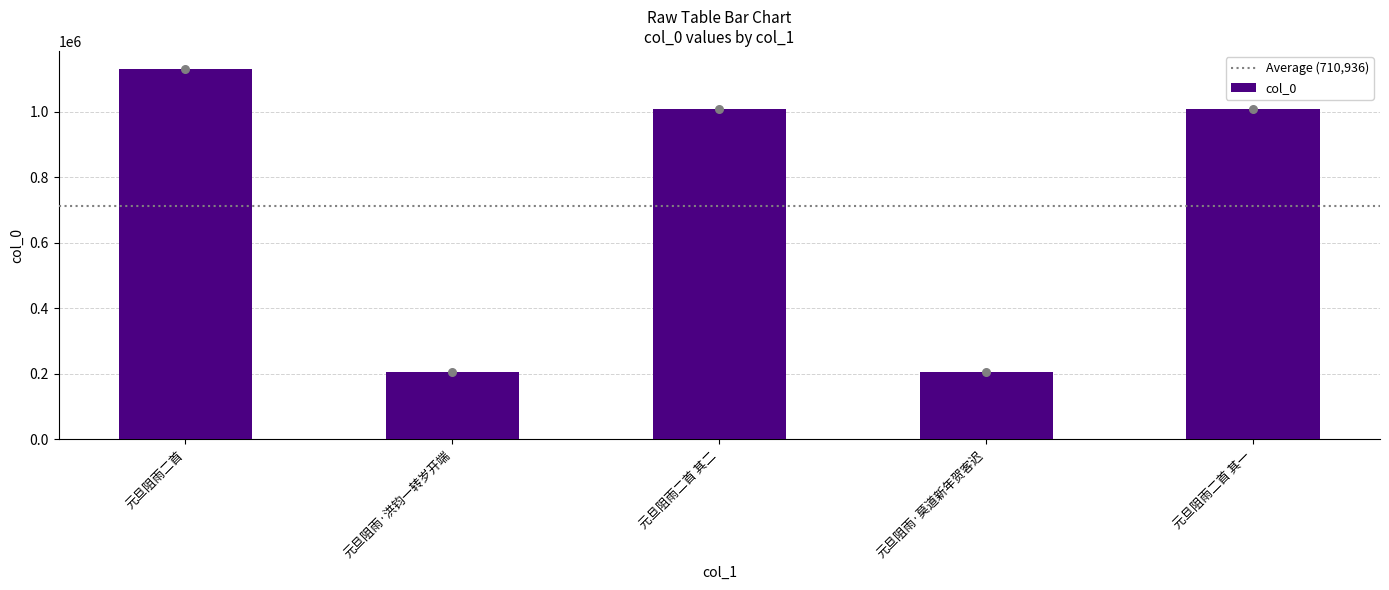

What is the ratio of the value at 元旦阻雨·洪钧一转岁开端 to the value at 元旦阻雨二首 其二?

0.2